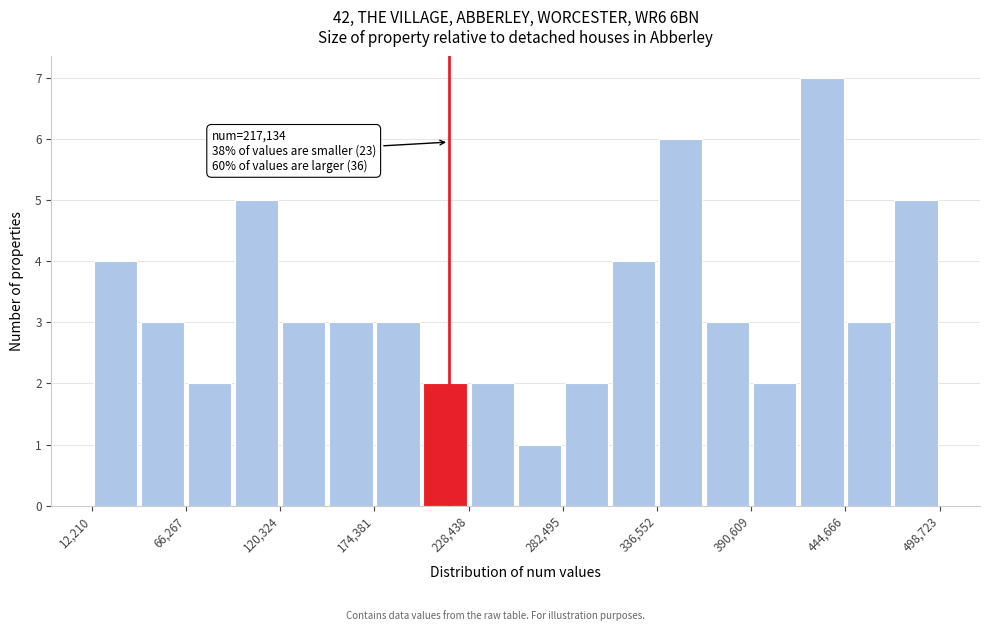

Around what value on the x-axis is the tallest bar? Give the approximate position of its centre, as read against the axis.

430000